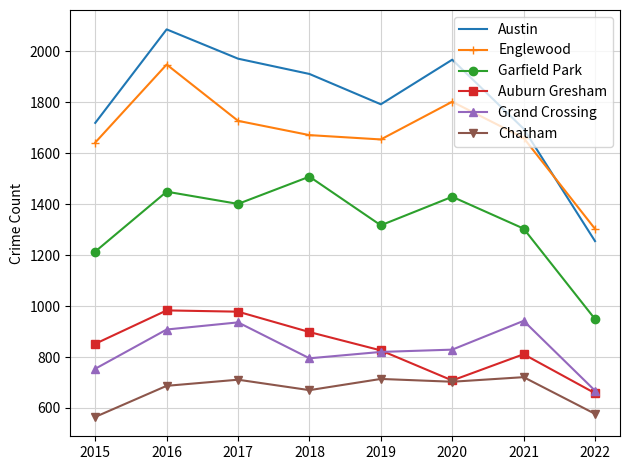

At 2015, list the series in order from smallest to largest.

Chatham, Grand Crossing, Auburn Gresham, Garfield Park, Englewood, Austin